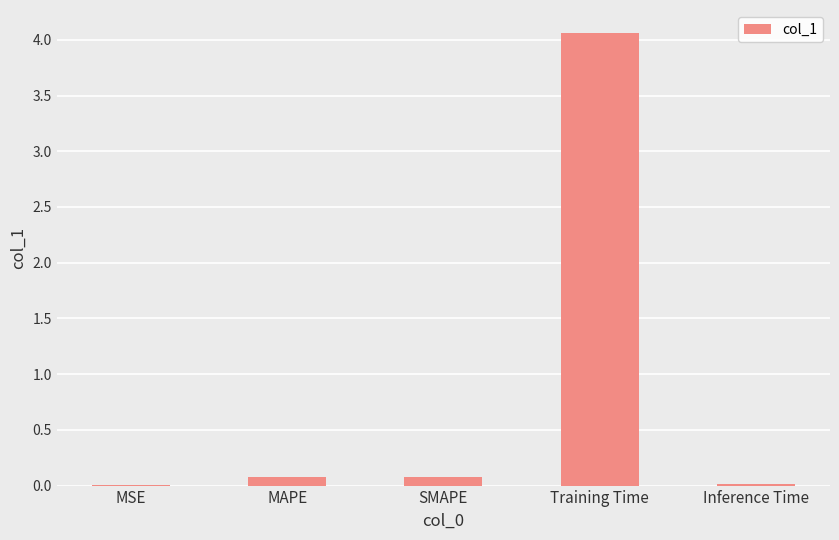

What is the greatest value displayed?

4.1